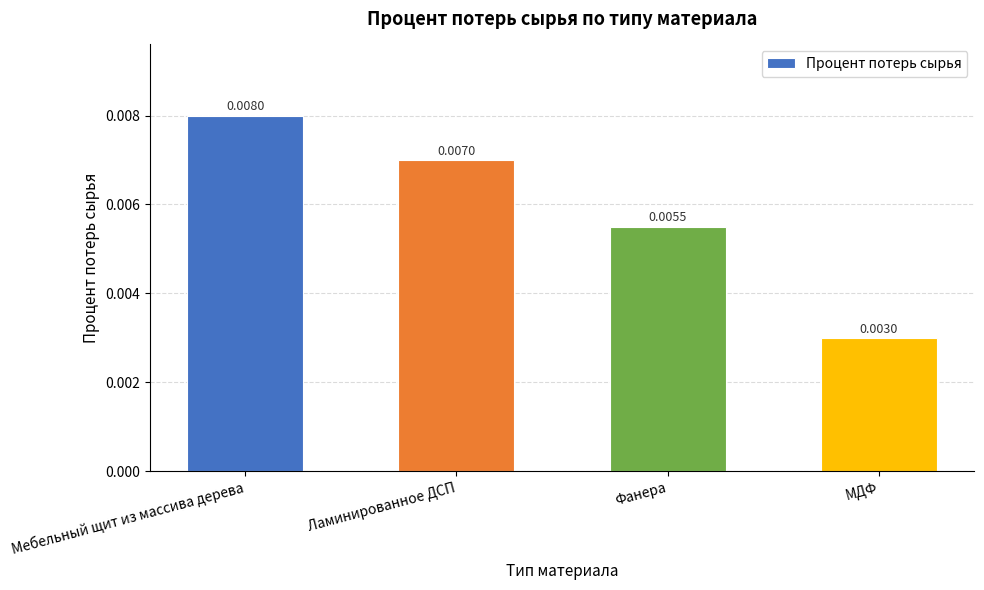

Between МДФ and Ламинированное ДСП, which is larger?

Ламинированное ДСП